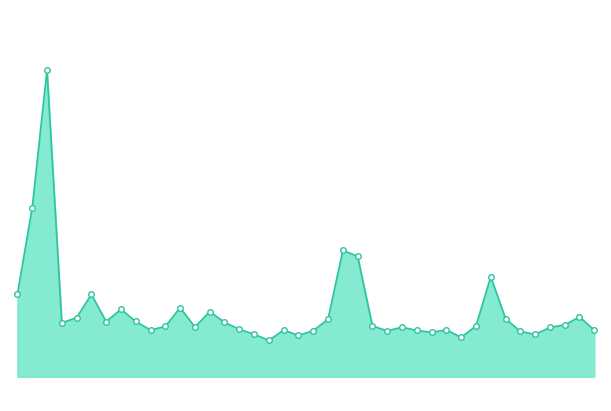

What is the maximum value shown in the chart?

9.8